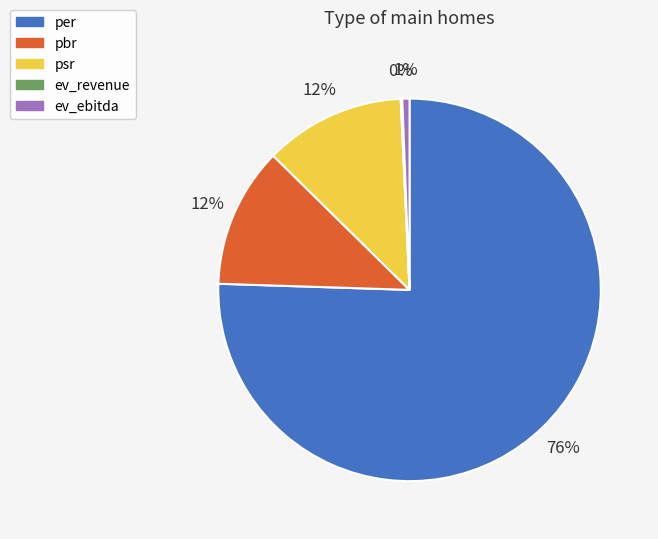

What is the largest slice in the pie chart?

per